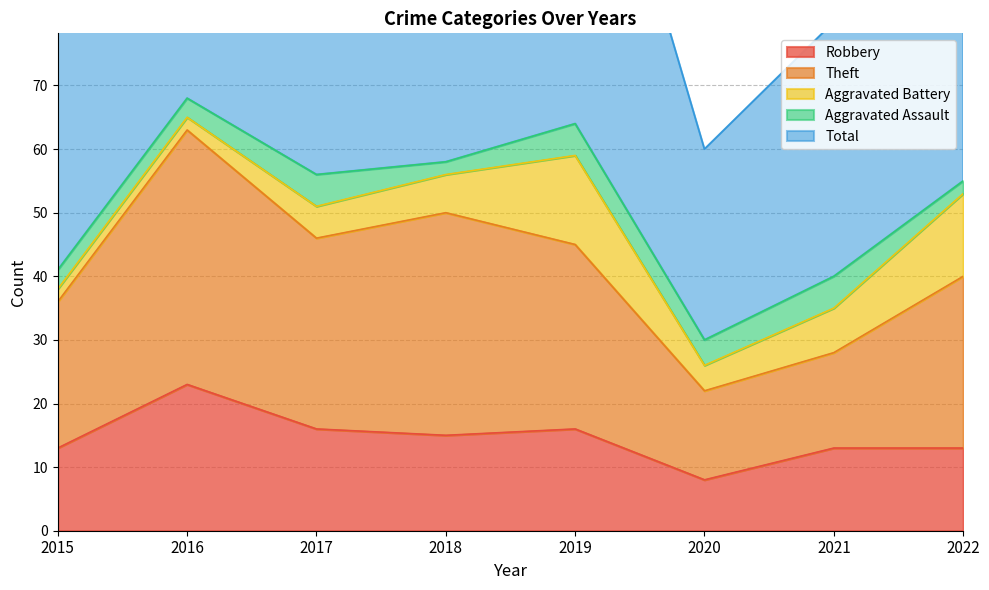

Where is the first local maximum for Total?

2016